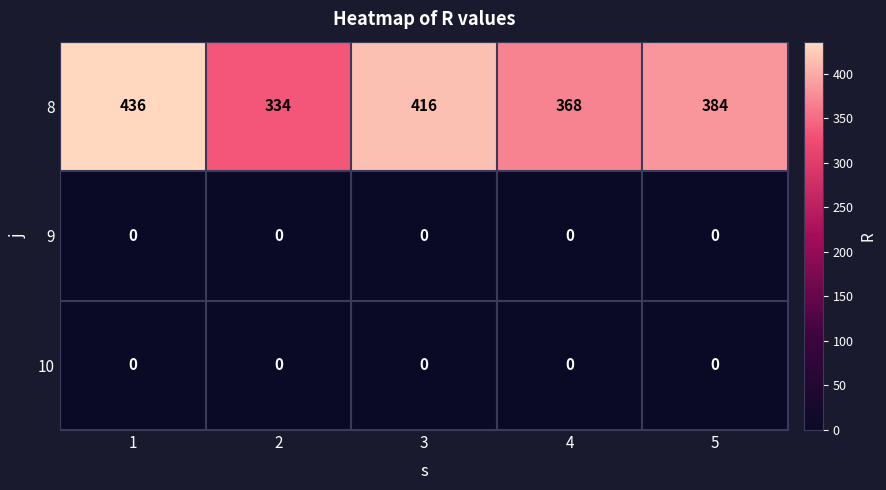

What is the total value across all series at 3?

416